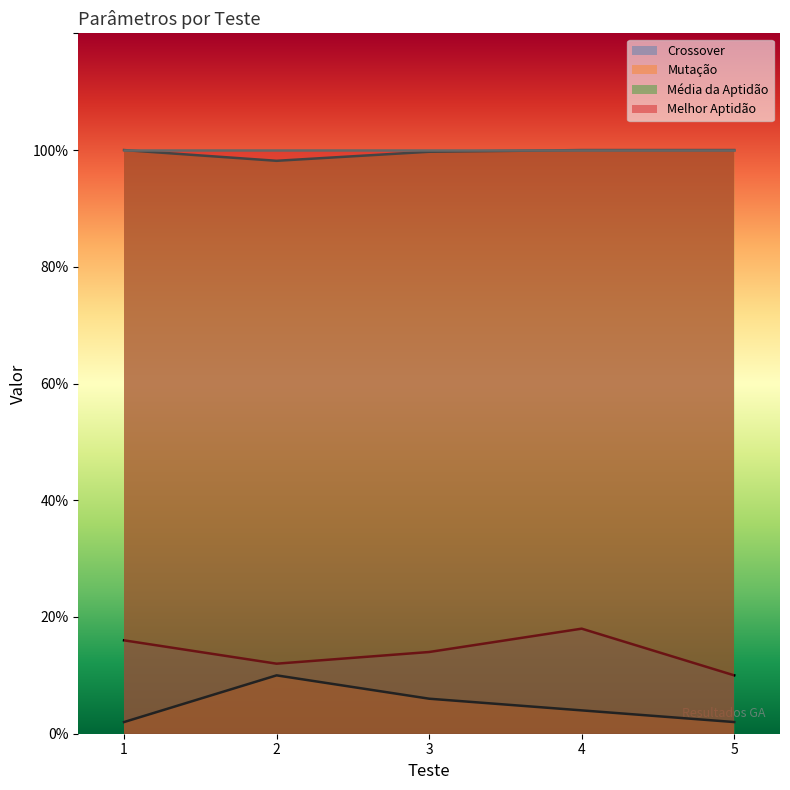

What are all the series names shown in the legend?

Crossover, Mutação, Média da Aptidão, Melhor Aptidão